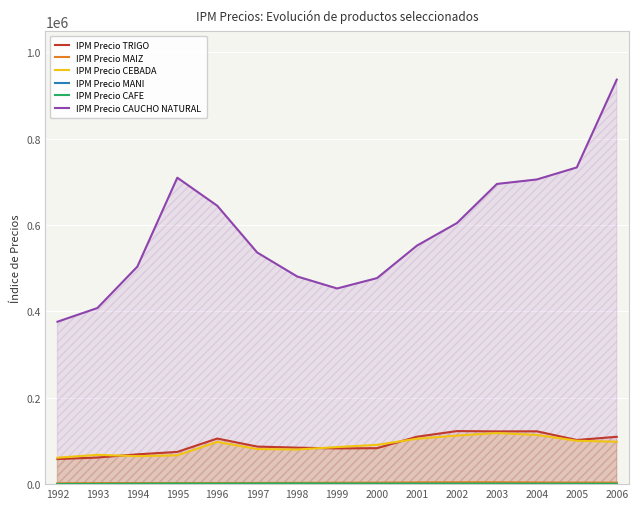

What is the greatest value displayed?

936873.0